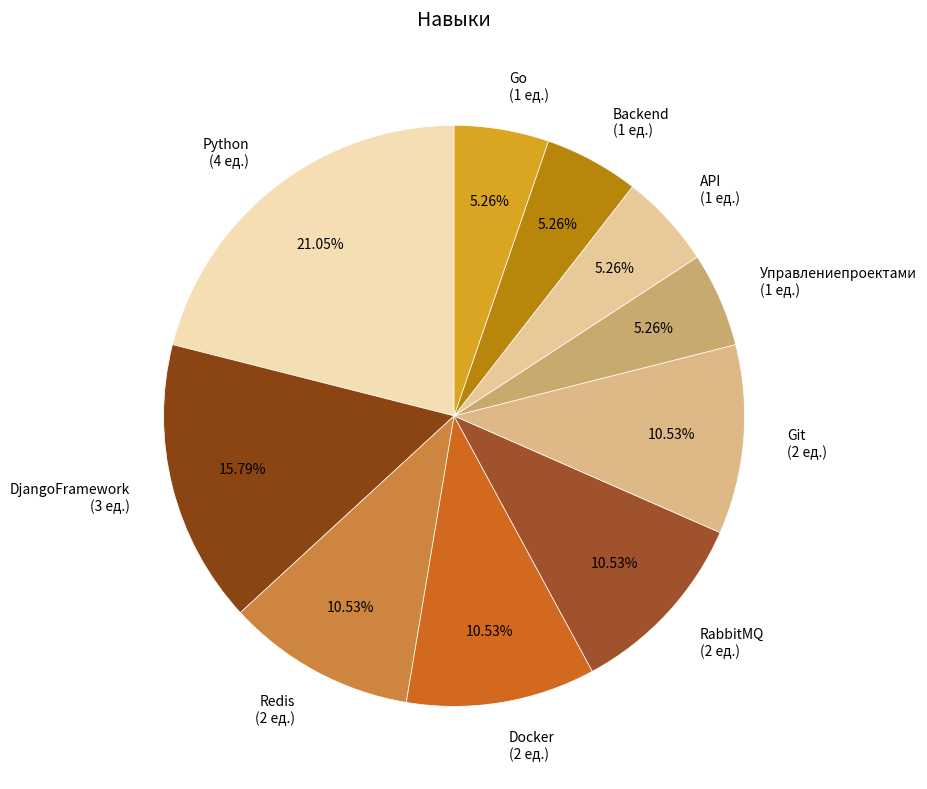

Count the number of slices in the pie.

10